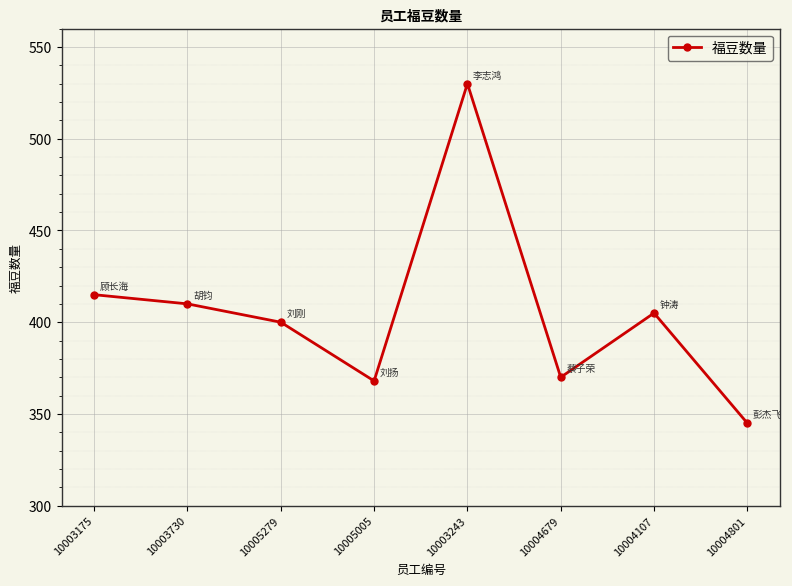

Which category has the lowest value across all series?

10004801